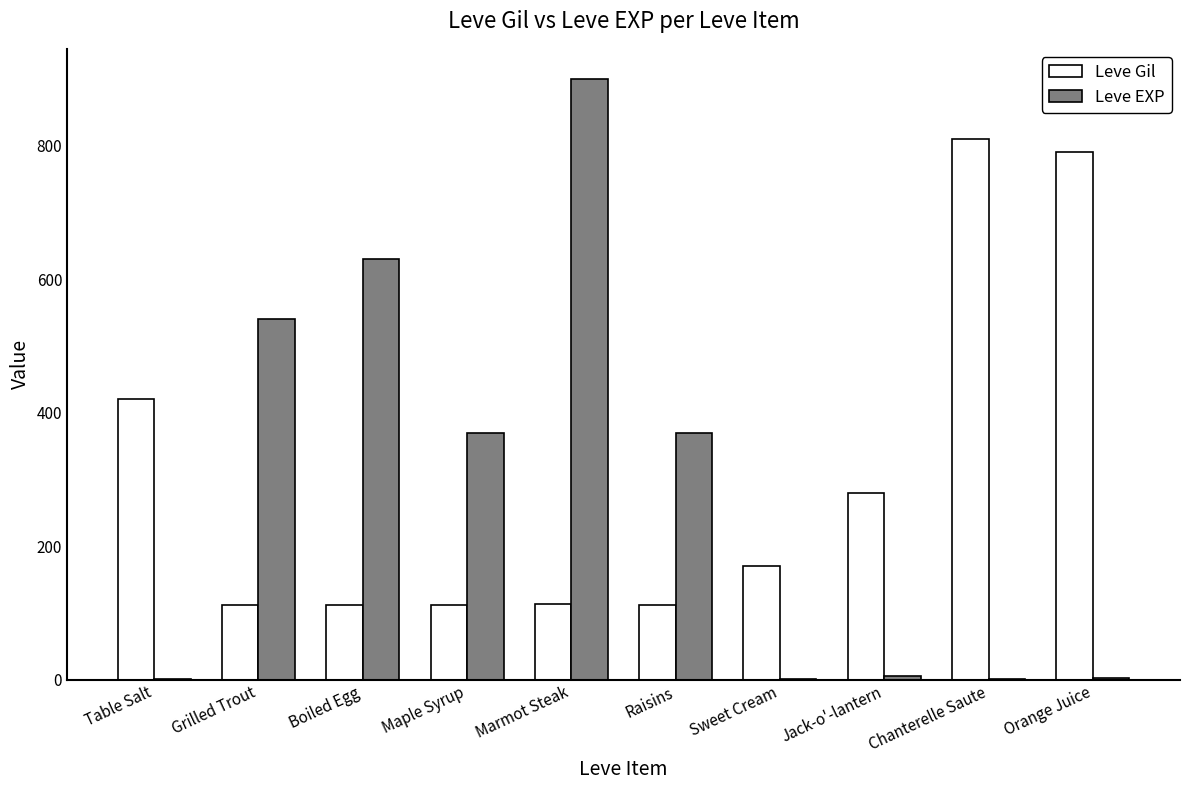

Is it true that Leve Gil equals 53 at Marmot Steak?

False